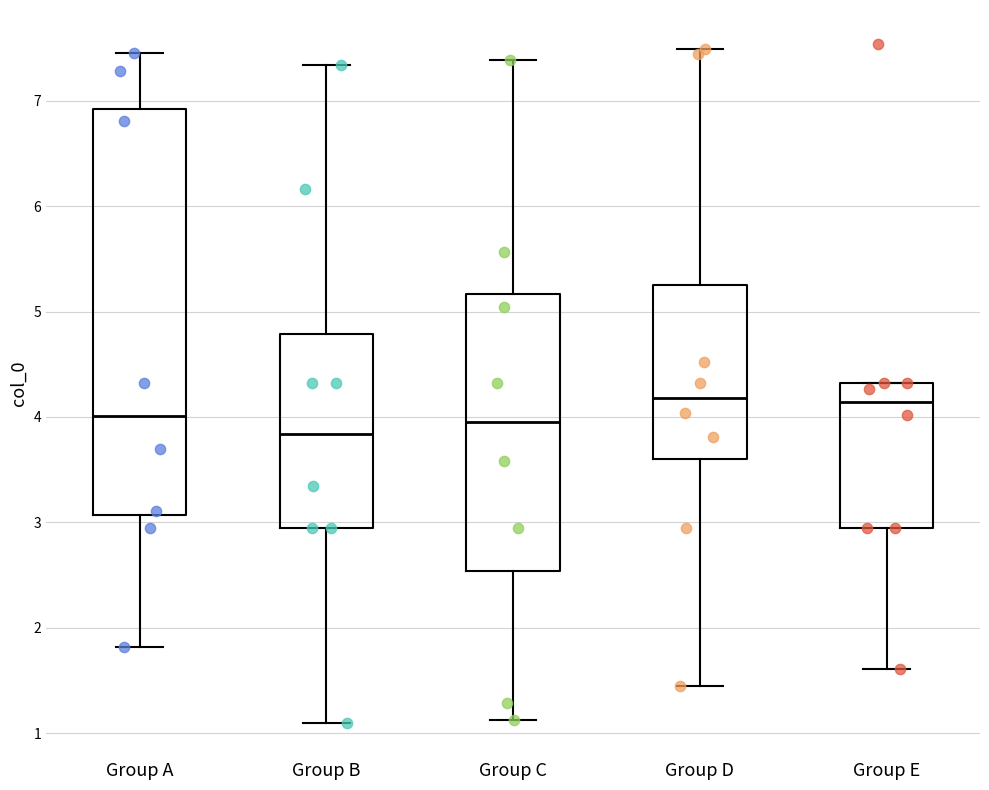

Reading left to right, read every box against the y-axis: the position of its median line, the range the box covers, and the ends of its whiskers. The values are not printed on the chart, so give them approximately, as read against the axis.

Group A: median 4.0, box 3.1 to 6.9, whiskers 1.8 to 7.5
Group B: median 3.8, box 3.0 to 4.8, whiskers 1.1 to 7.3
Group C: median 4.0, box 2.5 to 5.2, whiskers 1.1 to 7.4
Group D: median 4.2, box 3.6 to 5.3, whiskers 1.4 to 7.5
Group E: median 4.1, box 3.0 to 4.3, whiskers 1.6 to 4.3